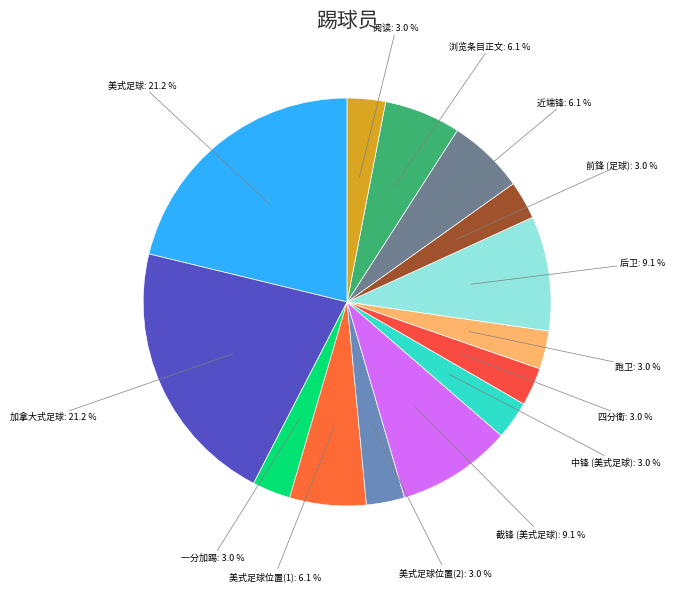

To the nearest percent, what percentage of the pie is 一分加踢?

3%